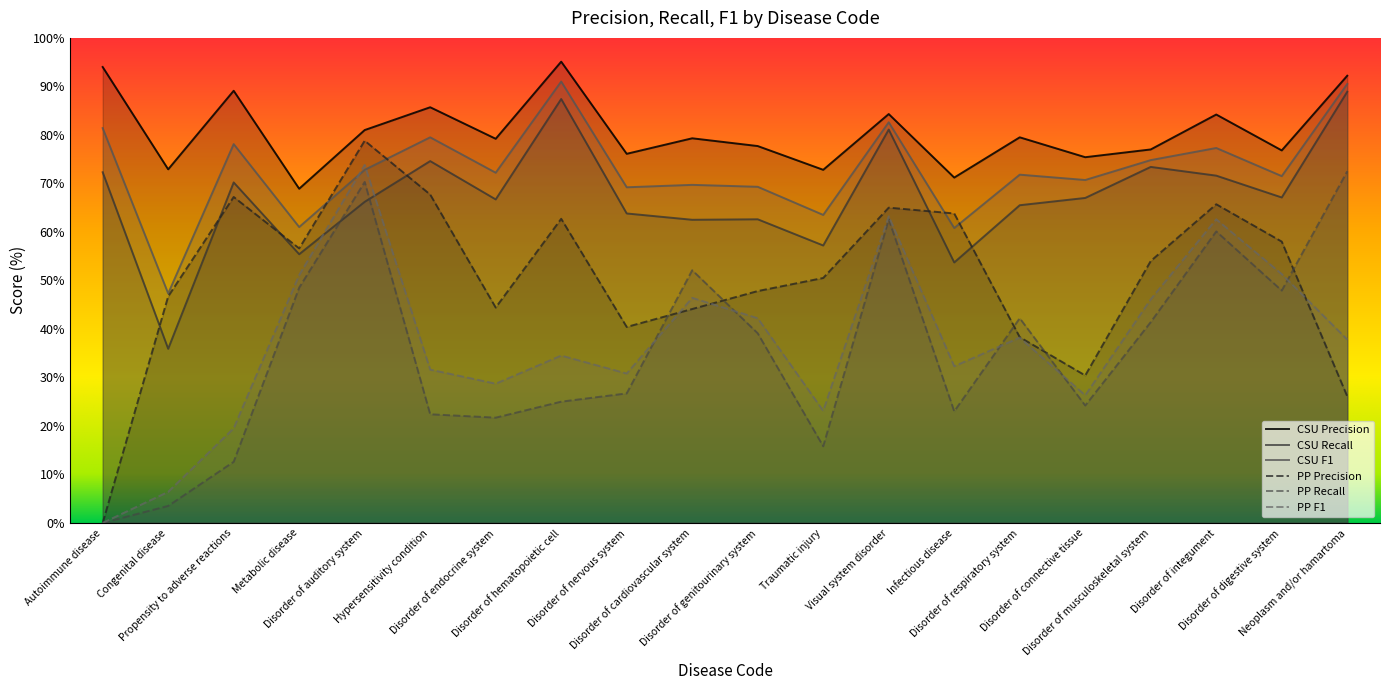

What is the average value of the CSU Precision series?

80.6